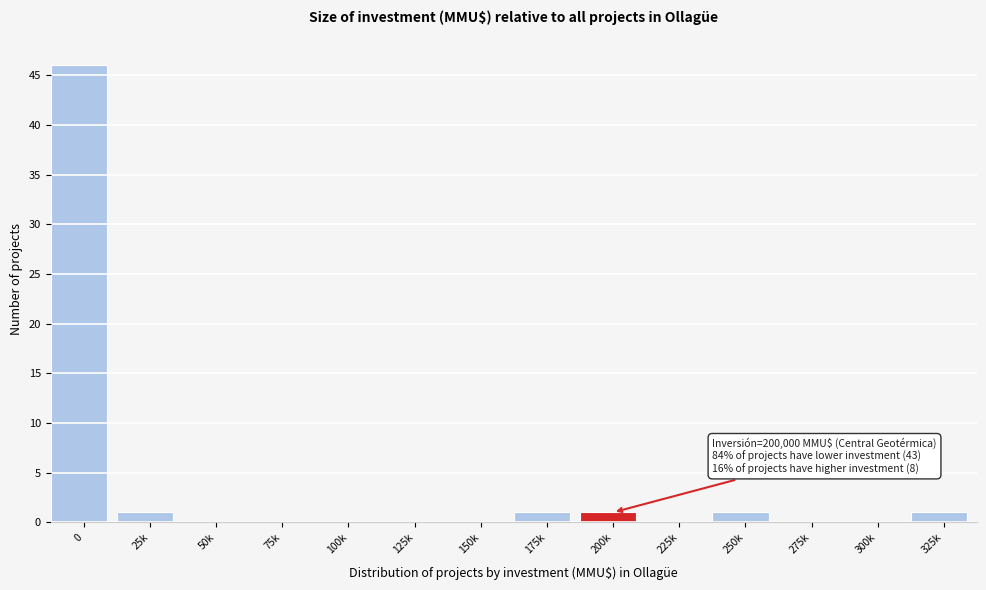

Reading left to right, extract all data points from this chart.

0=46	25k=1	50k=0	75k=0	100k=0	125k=0	150k=0	175k=1	200k=1	225k=0	250k=1	275k=0	300k=0	325k=1